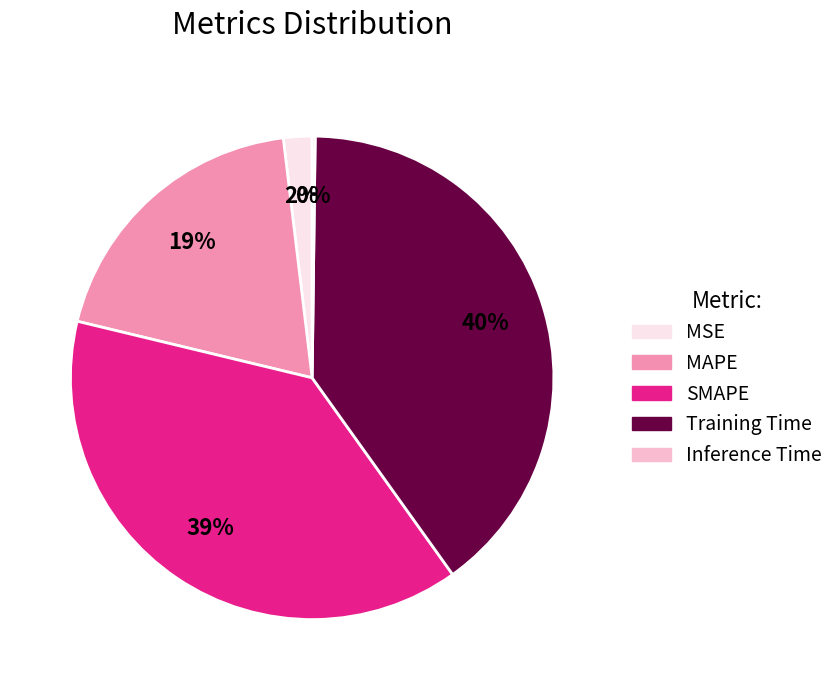

True or false: Training Time accounts for 30% of the total.

False